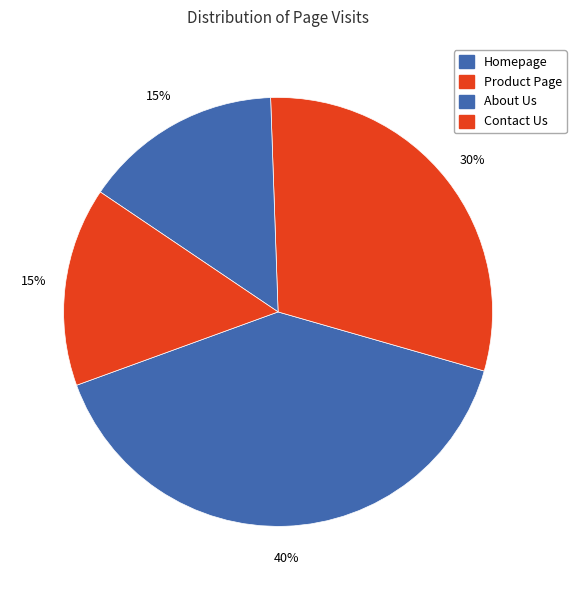

Between Contact Us and Product Page, which is larger?

Product Page